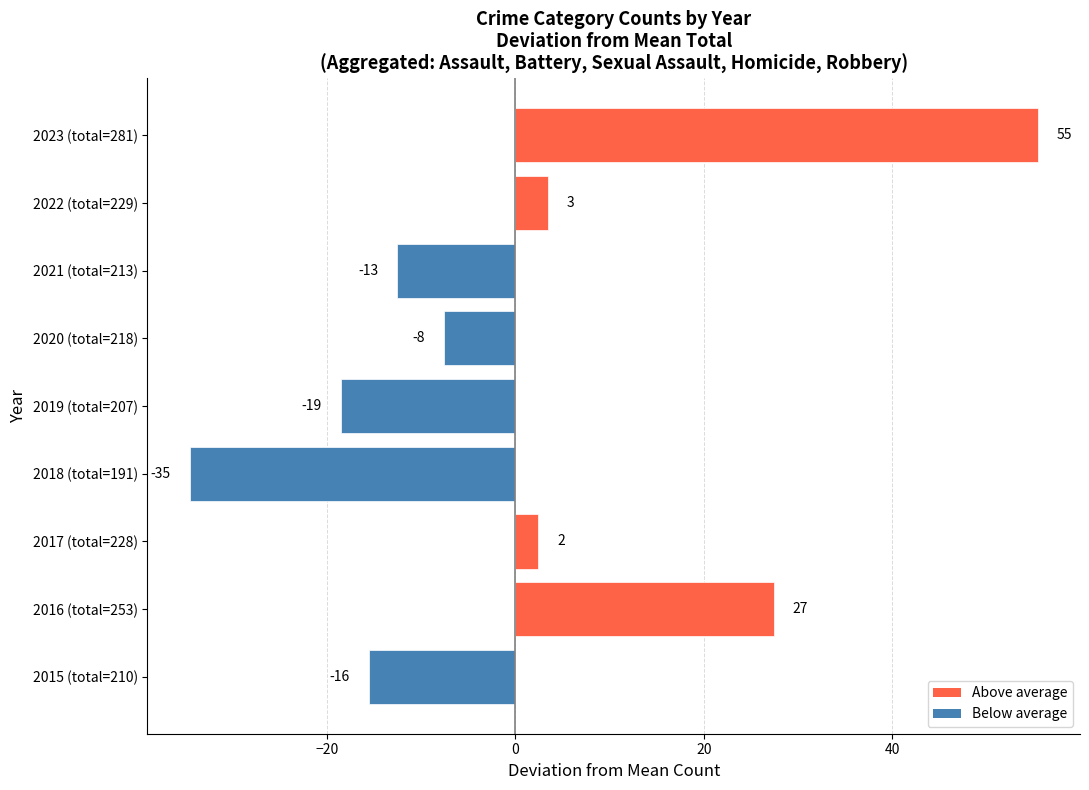

How many bars are there in total?

9